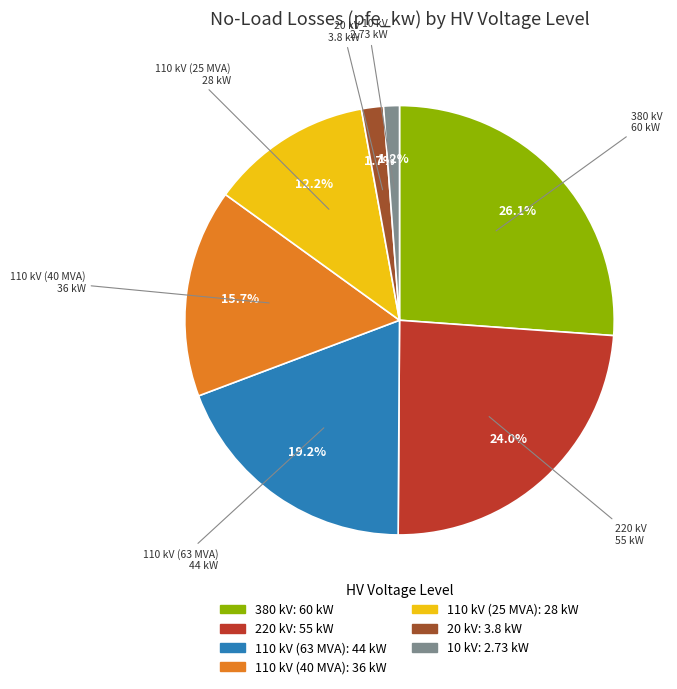

Which category has the biggest portion of the pie?

380 kV